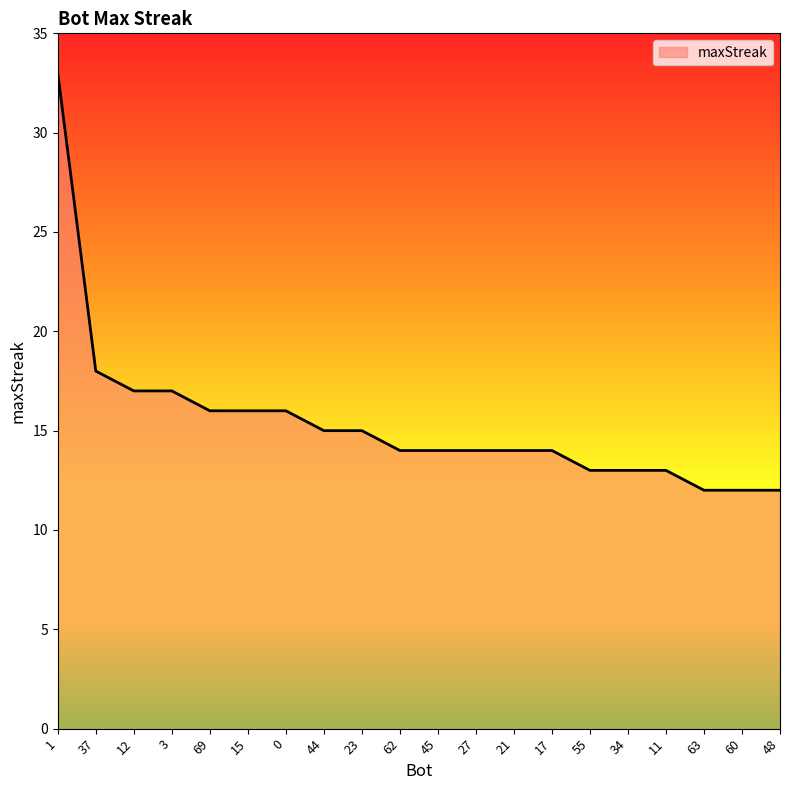

Where is the data nearest to the value 22?

37